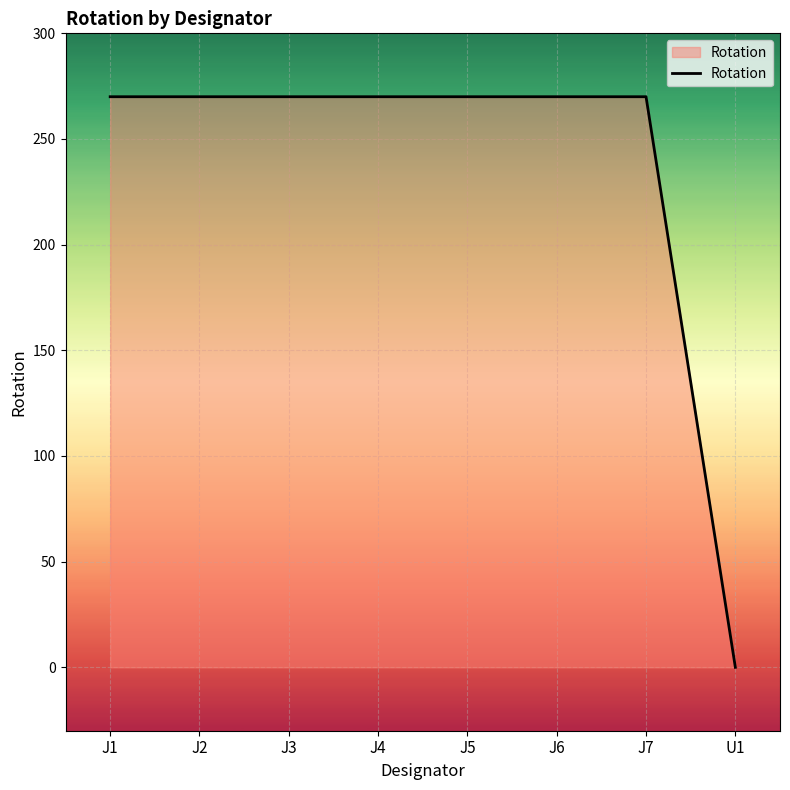

What position from the right is J6?

3